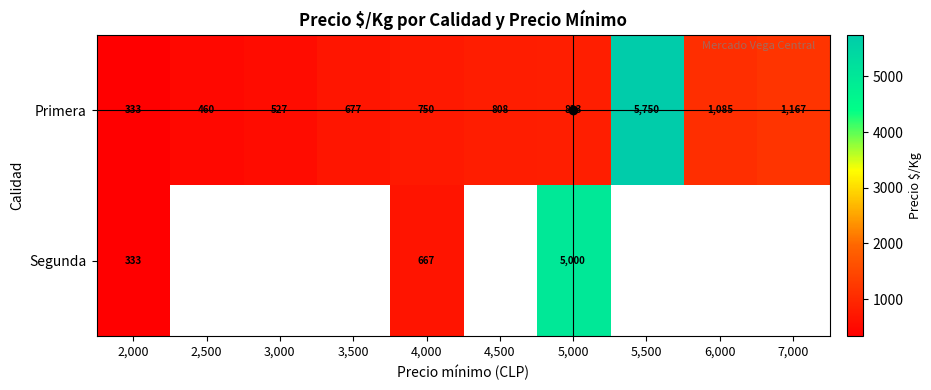

What is the difference between the highest and lowest values at 4,000?

83.0